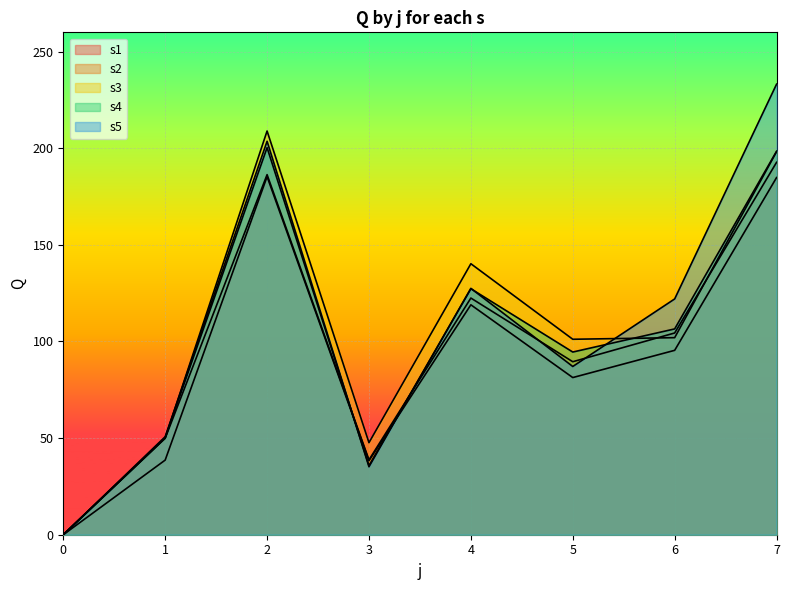

What is the average value of the s4 series?

101.6